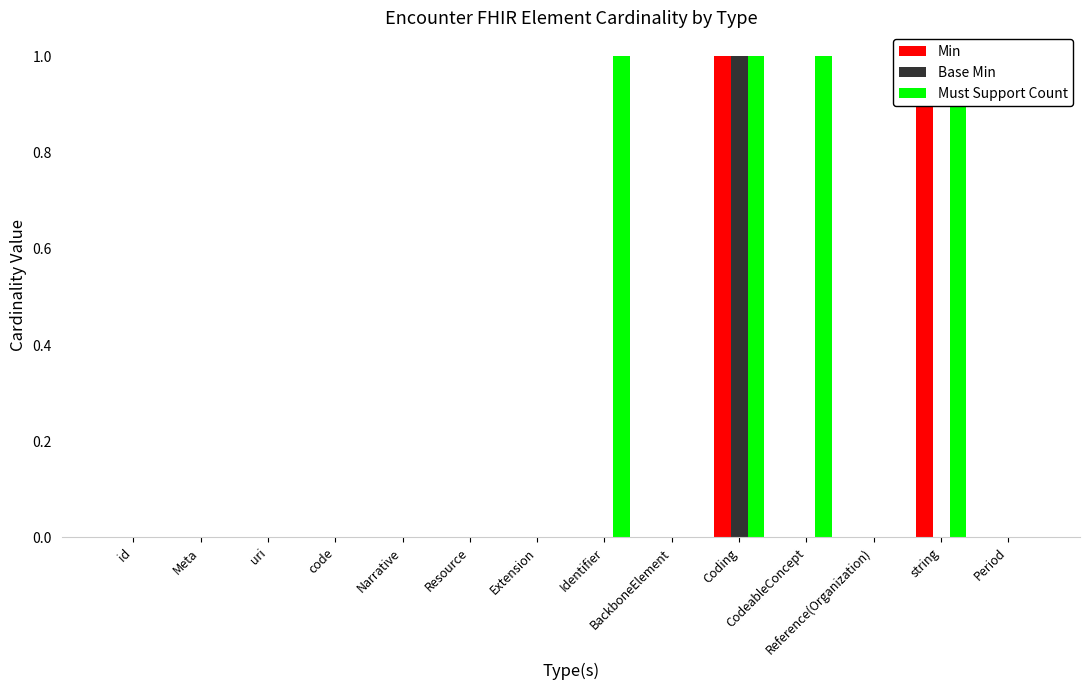

The value of Must Support Count at CodeableConcept is 1. True or false?

False